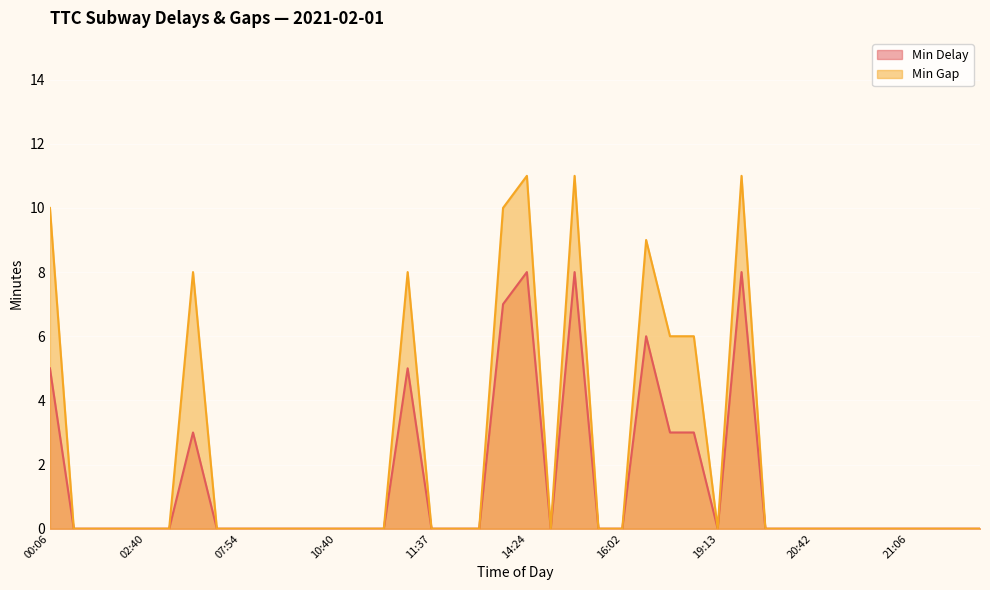

Rank the series at 10:50 from highest to lowest value.

Min Delay, Min Gap